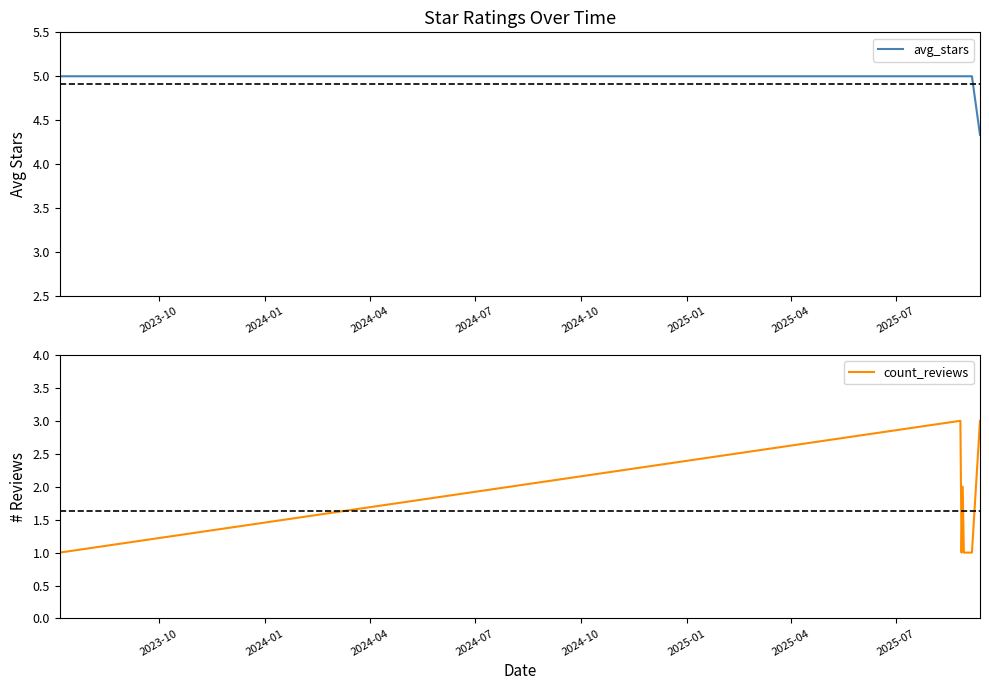

Which series has the widest spread of values?

count_reviews